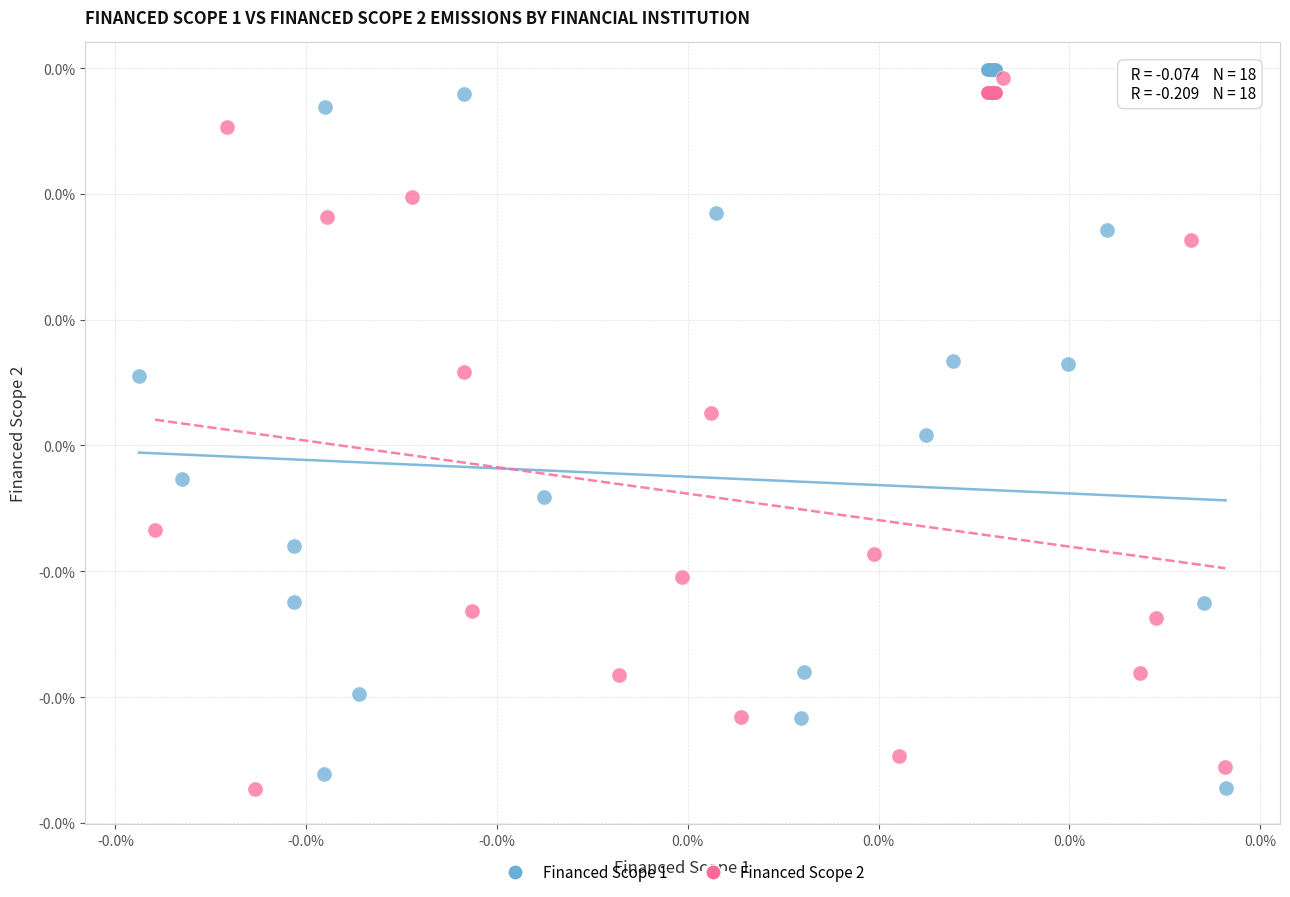

What are all the series names shown in the legend?

Financed Scope 1, Financed Scope 2